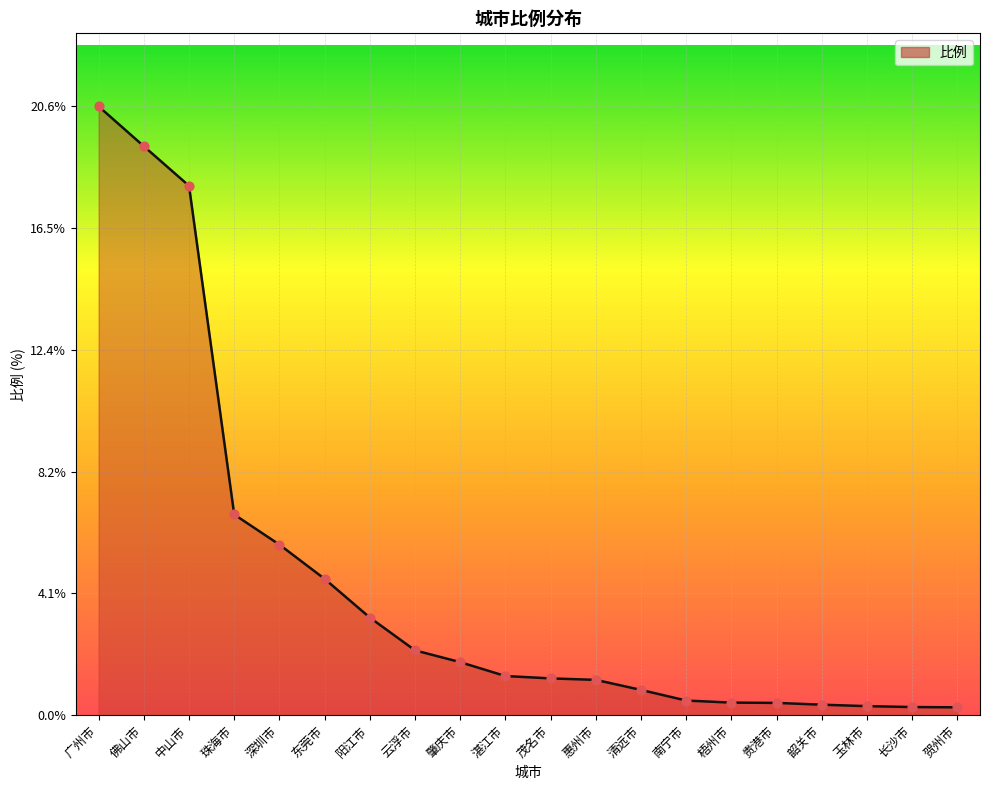

What is the change in value from 东莞市 to 清远市?

-3.8